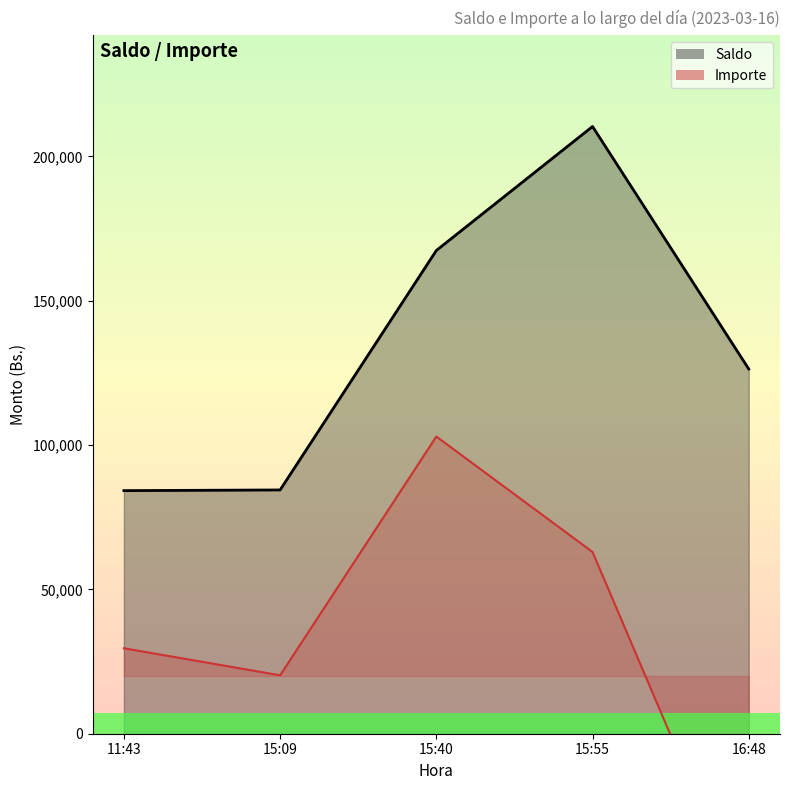

The value of Saldo at 15:40 is 167382.4. True or false?

True